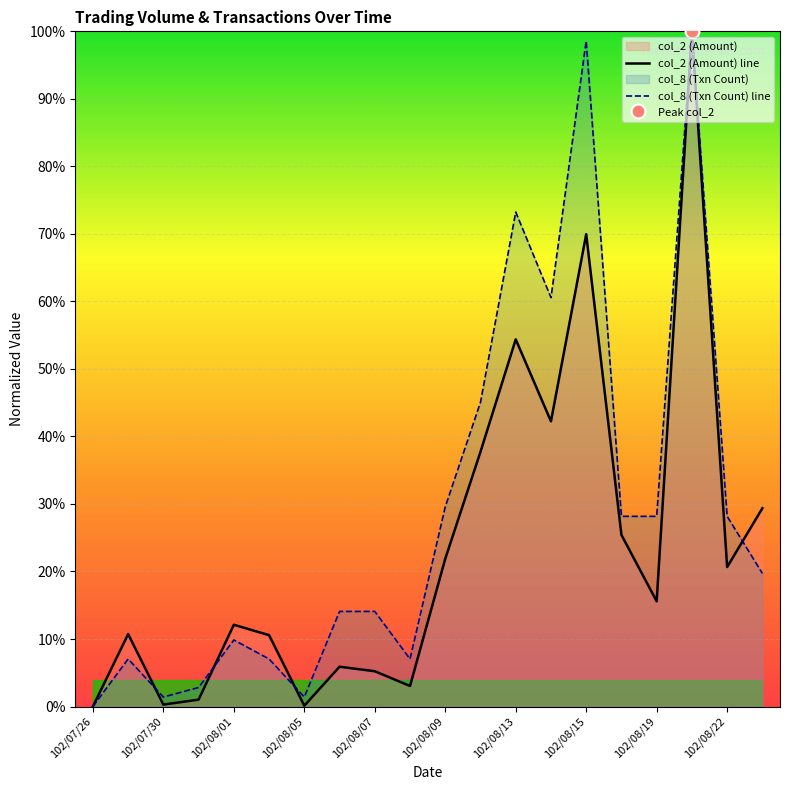

The col_2 (Amount) line series shows 15.6 at 102/08/19. True or false?

True